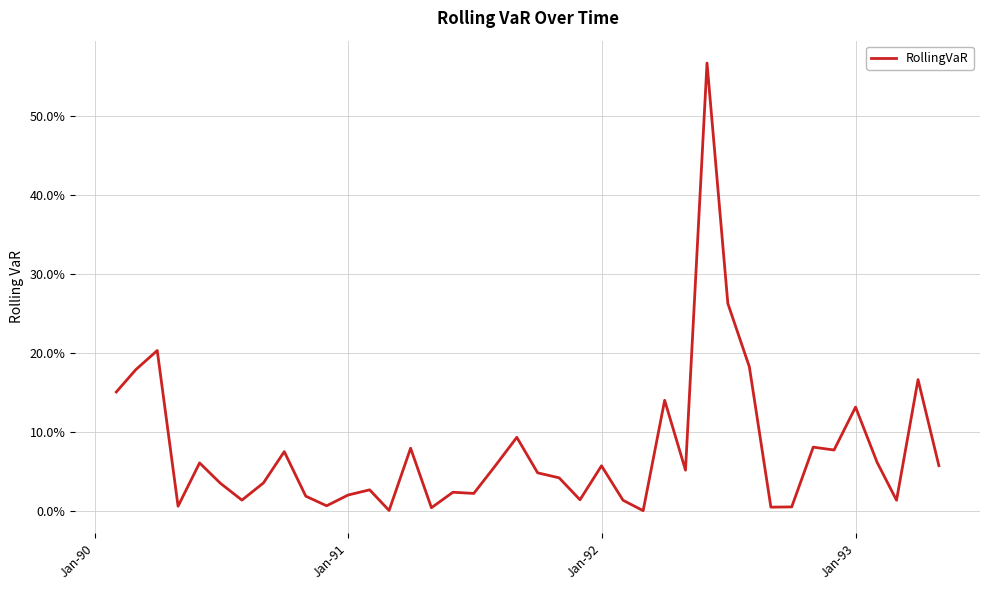

Is this an area chart (filled region under the line)?

No